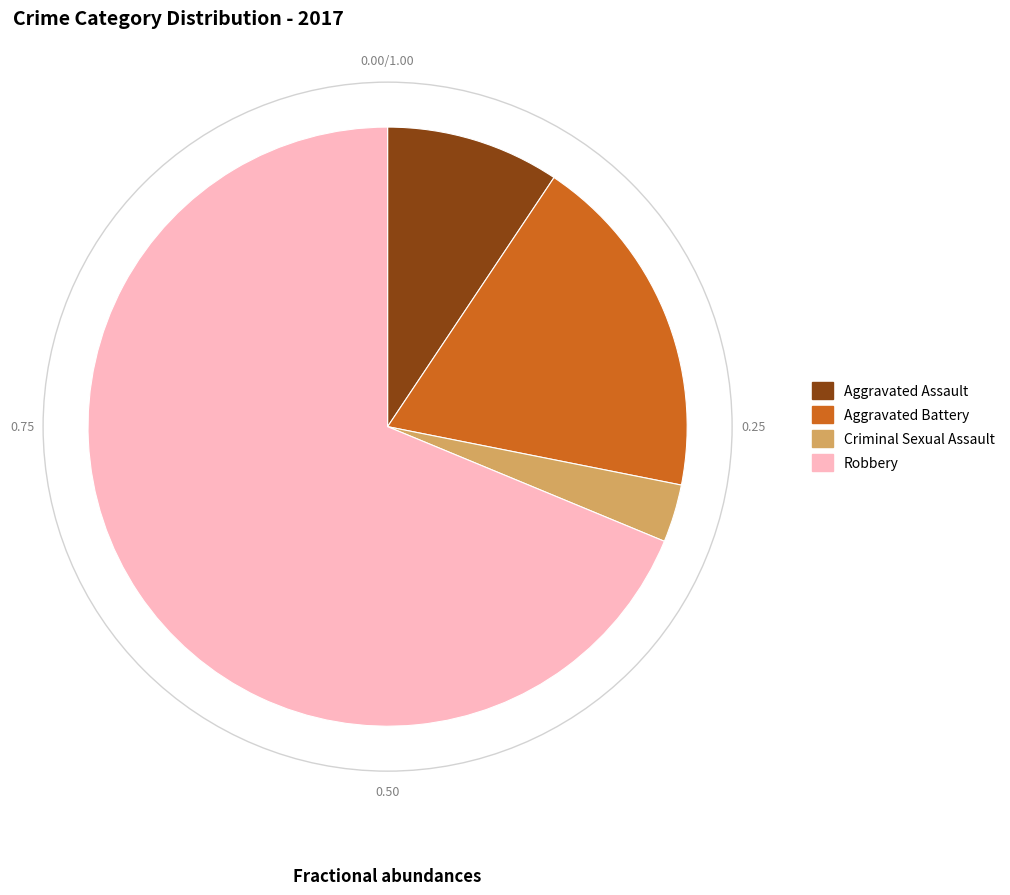

Rank the categories by value from highest to lowest.

Robbery, Aggravated Battery, Aggravated Assault, Criminal Sexual Assault